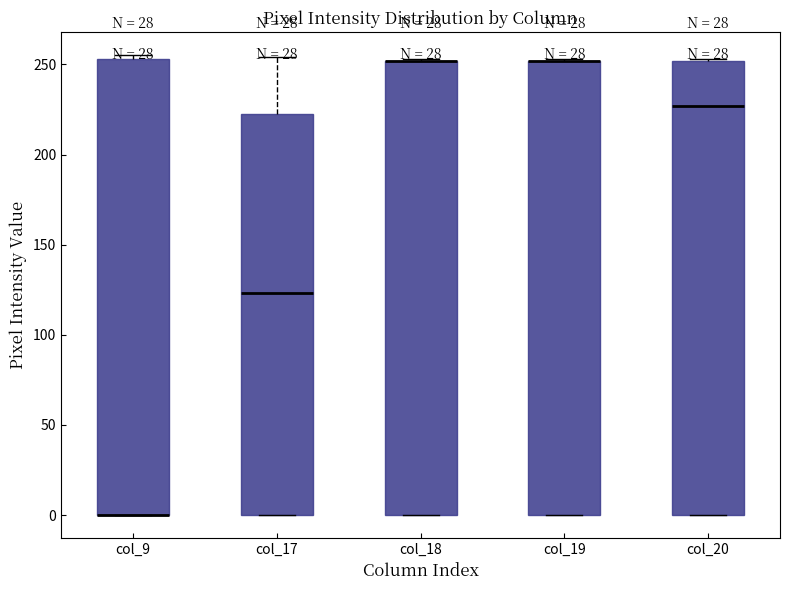

Reading left to right, transcribe this box plot: for each box, give where its median line is, the range the box spans, and where its two whiskers end, as read against the y-axis. The values are not printed on the chart, so give them approximately, as read against the axis.

col_9: median 0 (drawn on the box's lower edge), box 0 to 255, whiskers 0 to 255 (just above the box's upper edge)
col_17: median 125, box 0 to 220, whiskers 0 to 255
col_18: median 250 (drawn on the box's upper edge), box 0 to 250, whiskers 0 to 255
col_19: median 250 (drawn on the box's upper edge), box 0 to 250, whiskers 0 to 255
col_20: median 225, box 0 to 250, whiskers 0 to 255